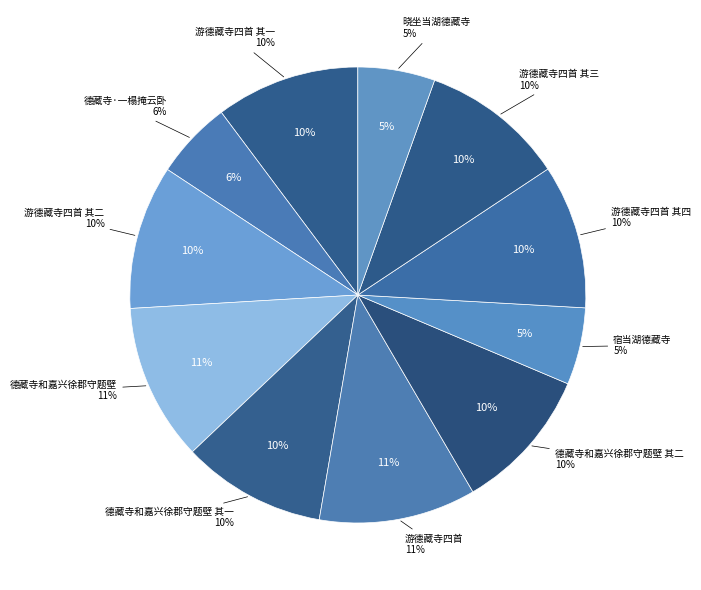

What portion of the pie excludes 德藏寺和嘉兴徐郡守题壁 其二?

89.8%